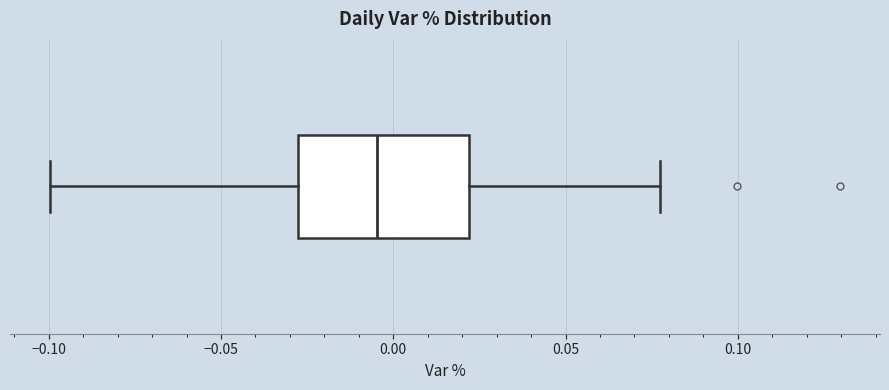

Transcribe this box plot: give where the median line is, the range the box spans, and where the two whiskers end, as read against the x-axis. The values are not printed on the chart, so give them approximately, as read against the axis.

median -0.005, box -0.030 to 0.020, whiskers -0.100 to 0.075